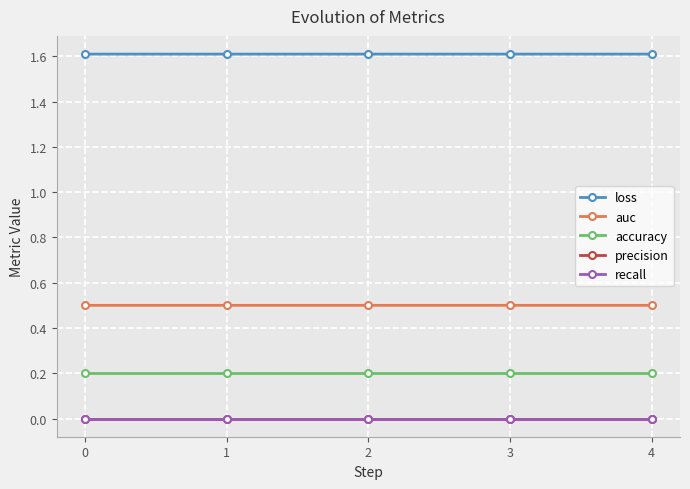

Is it true that auc equals 0.5 at 2?

True